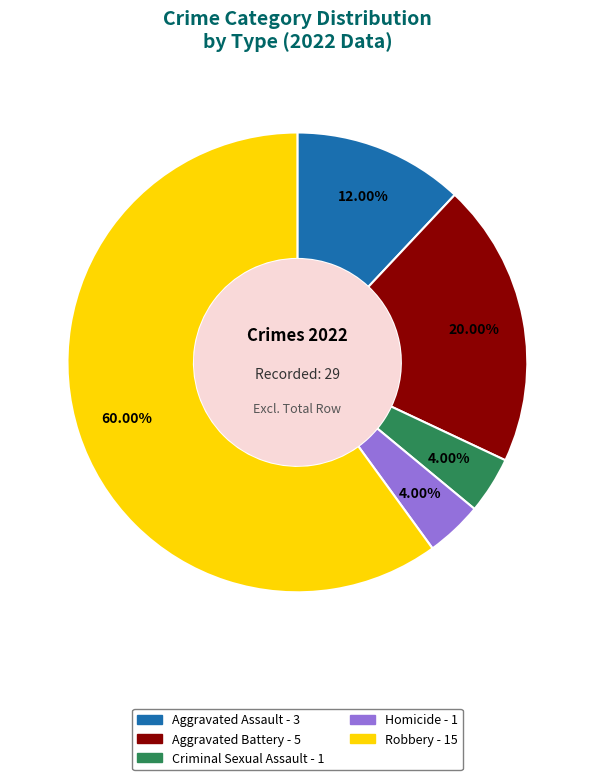

To the nearest percent, what portion does Robbery represent?

60%